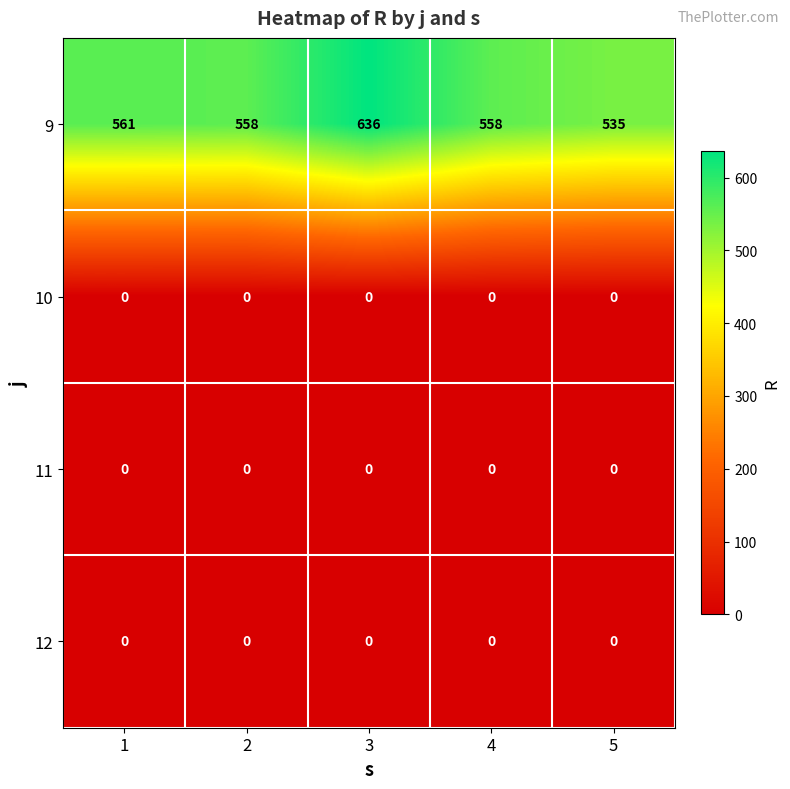

At how many categories does at least one series exceed 327?

5